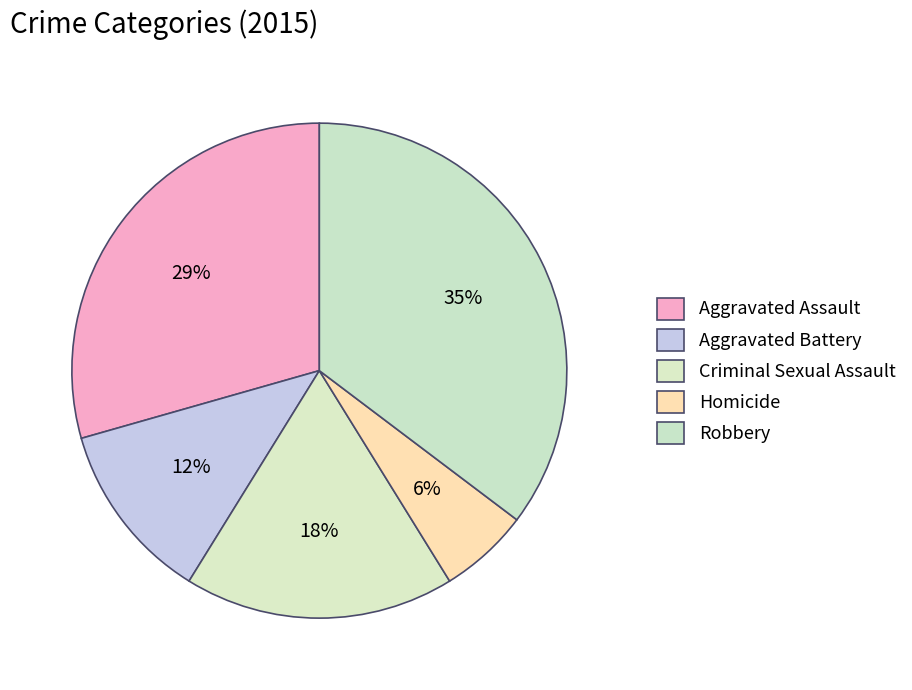

Rank the categories by value from highest to lowest.

Robbery, Aggravated Assault, Criminal Sexual Assault, Aggravated Battery, Homicide